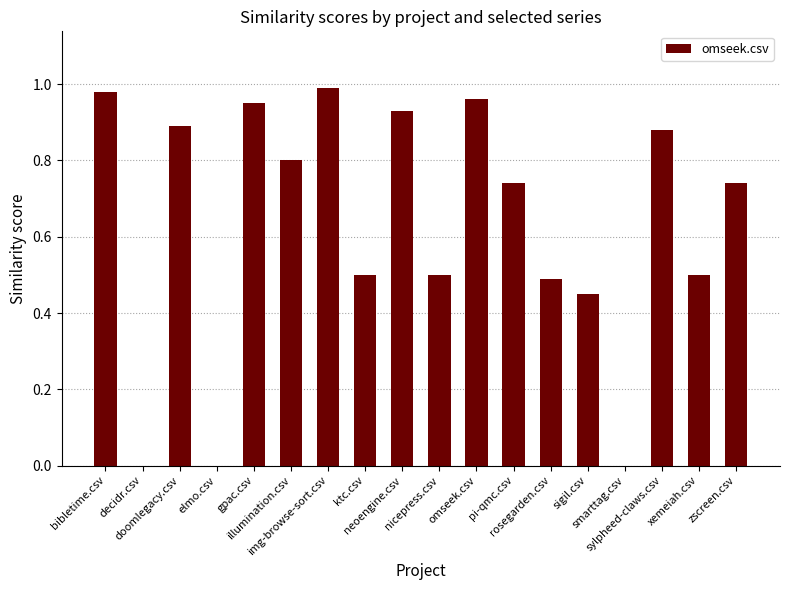

List the labels in order of value, largest first.

img-browse-sort.csv, bibletime.csv, omseek.csv, gpac.csv, neoengine.csv, doomlegacy.csv, sylpheed-claws.csv, illumination.csv, pi-qmc.csv, zscreen.csv, ktc.csv, nicepress.csv, xemeiah.csv, rosegarden.csv, sigil.csv, decidr.csv, elmo.csv, smarttag.csv